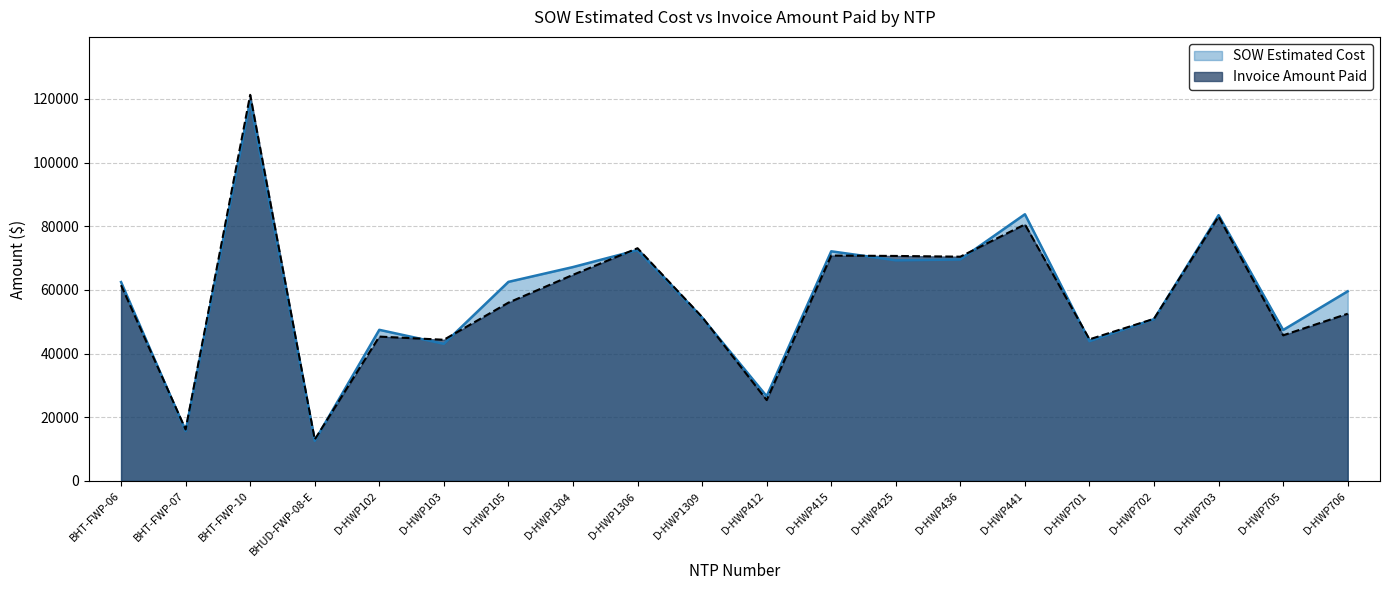

Is the value of Invoice Amount Paid at D-HWP706 greater than the value of SOW Estimated Cost at D-HWP1304?

No